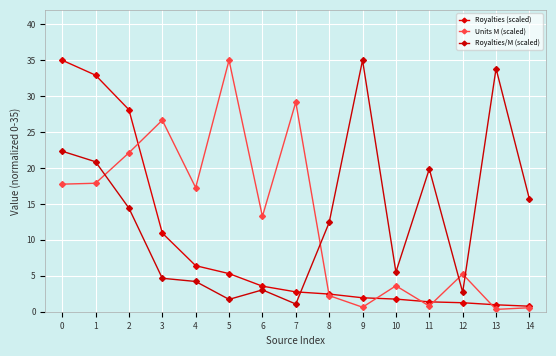

After their last crossing, which series has the higher values: Royalties/M (scaled) or Units M (scaled)?

Royalties/M (scaled)